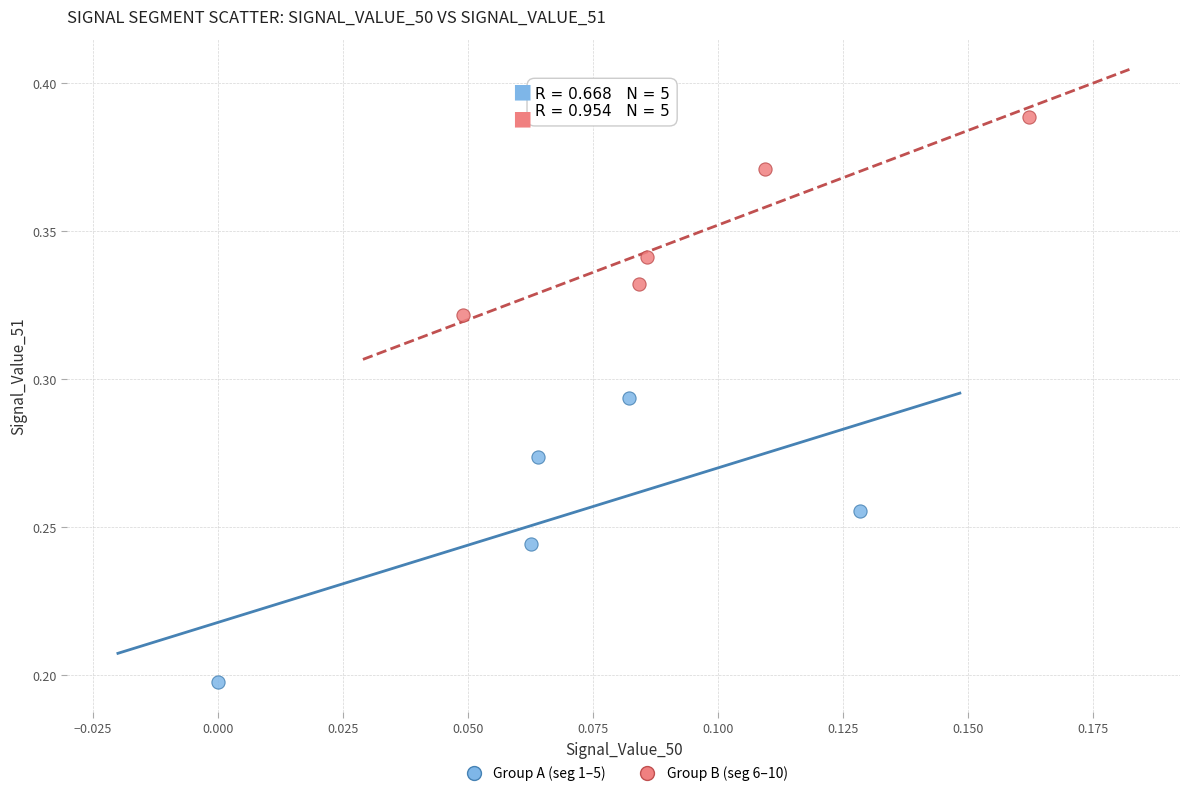

Which series reaches the maximum Y coordinate?

Group B (seg 6–10)